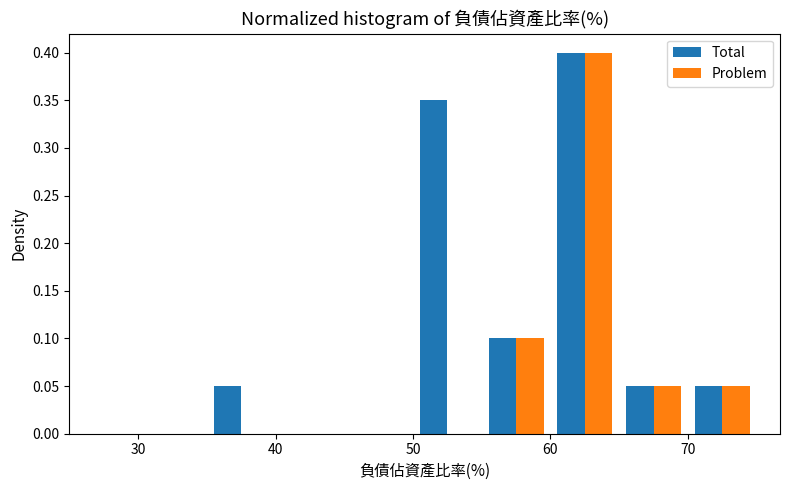

Reading left to right, list every range on the x-axis with the height of the bar of each series over it. The values are not printed on the chart, so give them approximately, as read against the axis.

30 to 35: Total=0	Problem=0
35 to 40: Total=0.05	Problem=0
40 to 45: Total=0	Problem=0
45 to 50: Total=0	Problem=0
50 to 55: Total=0.35	Problem=0
55 to 60: Total=0.10	Problem=0.10
60 to 65: Total=0.40	Problem=0.40
65 to 70: Total=0.05	Problem=0.05
70 to 75: Total=0.05	Problem=0.05